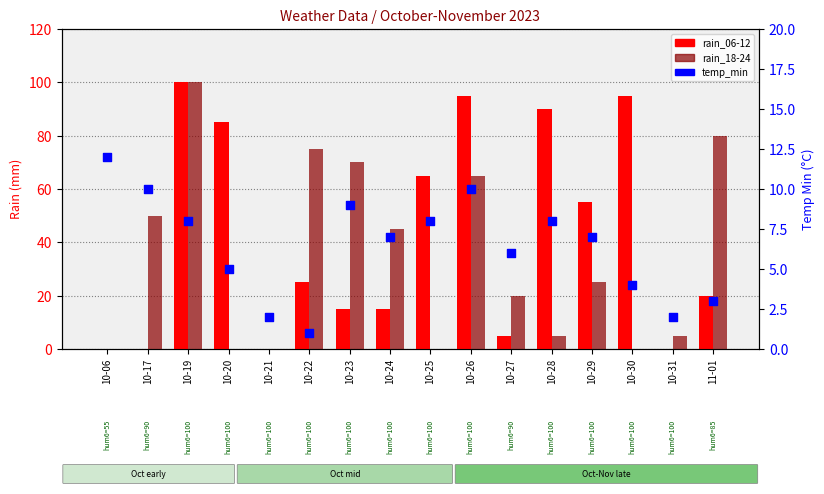

Is the value of rain_18-24 at 10-26 greater than the value of temp_min at 10-29?

Yes